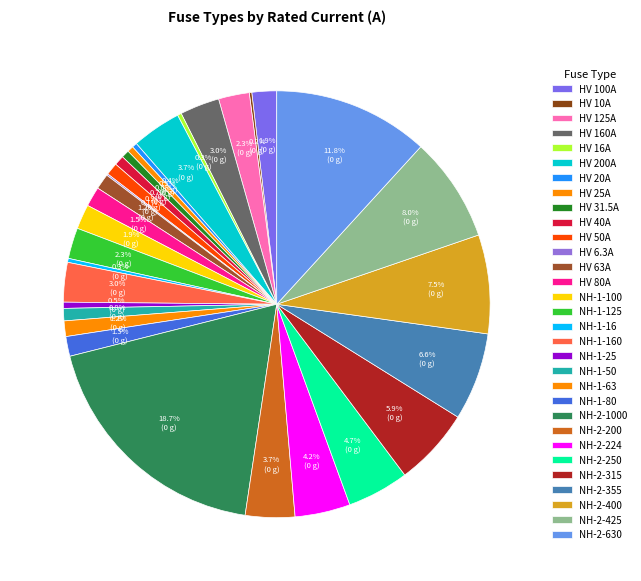

Is NH-1-100 the majority of the pie?

No